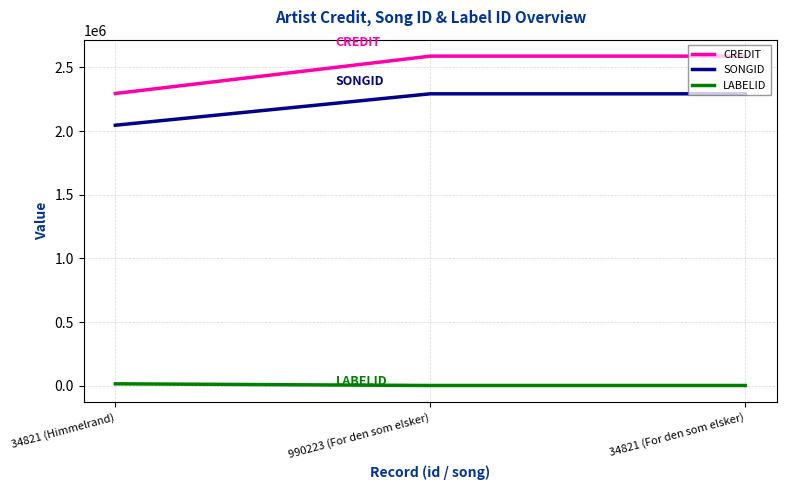

Reading left to right, list all the values displayed in this chart.

CREDIT: 2294642	2588006	2588006
SONGID: 2045462	2292249	2292249
LABELID: 15030	1743	1743